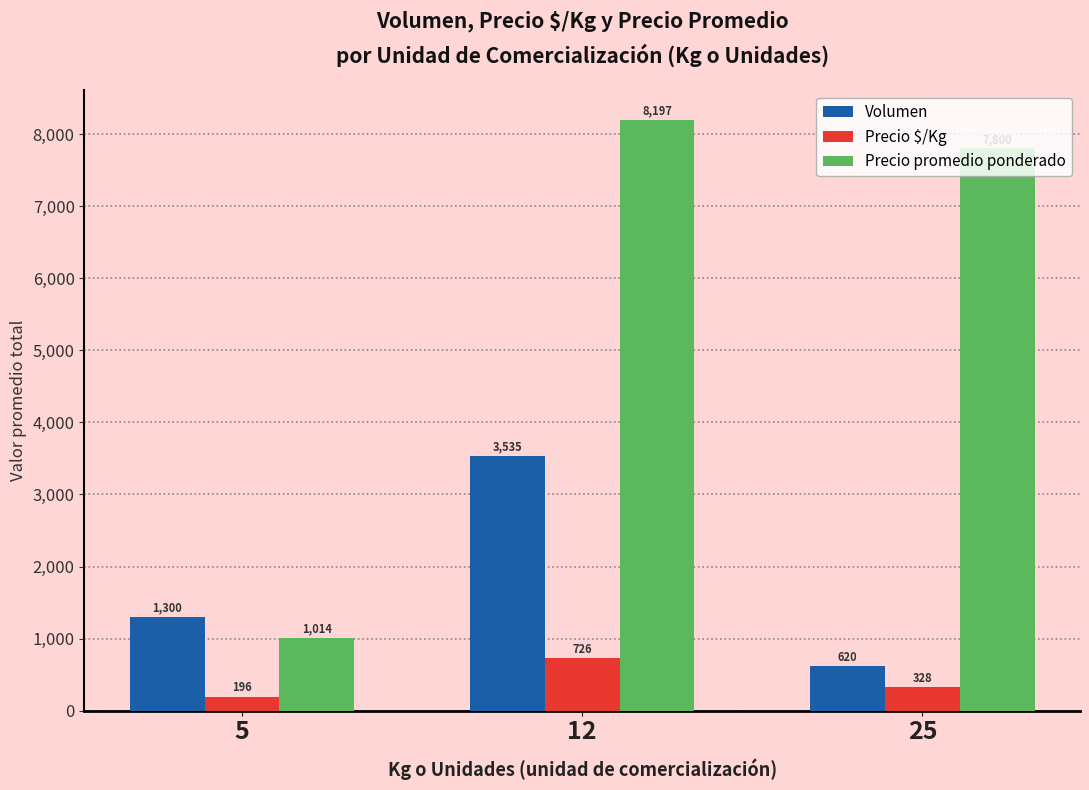

At which label does Precio $/Kg reach its minimum?

5